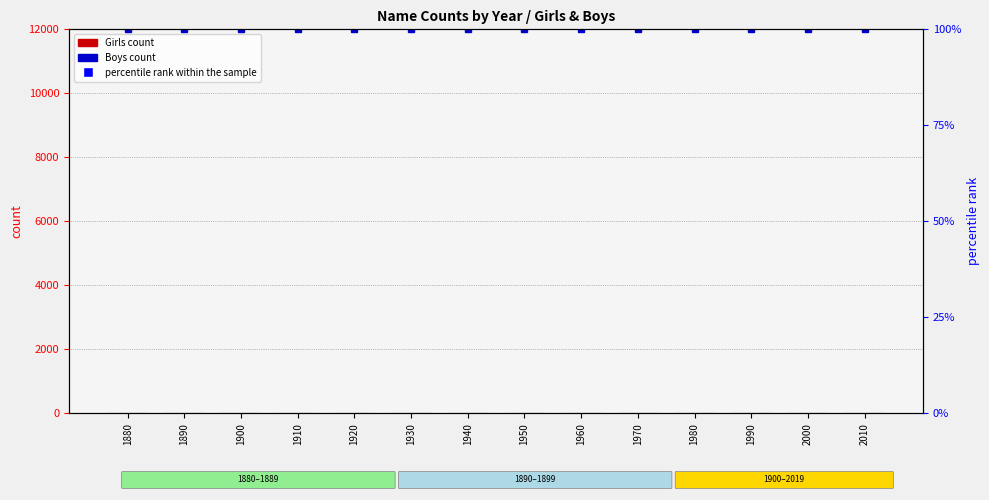

At how many categories does at least one series exceed 56?

14